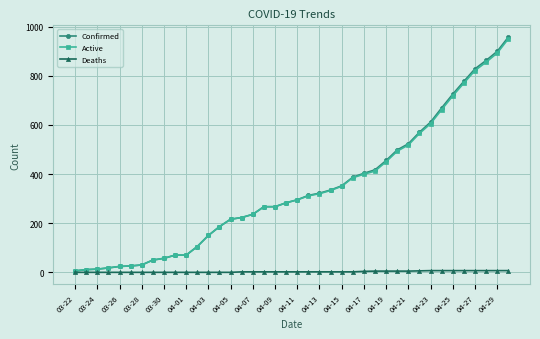

What is the maximum value for Active?

950